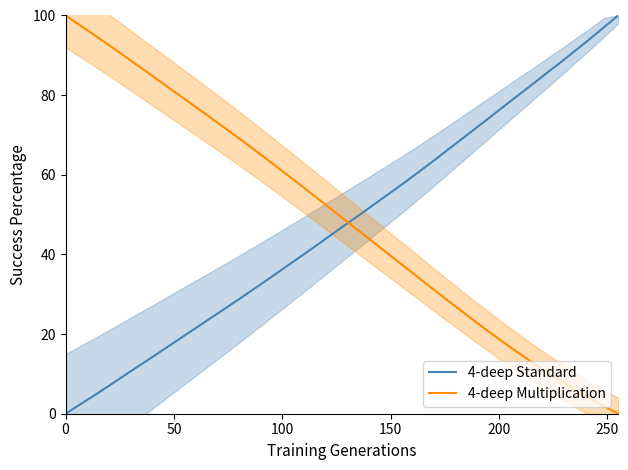

How many times do 4-deep Multiplication and 4-deep Standard cross each other?

1